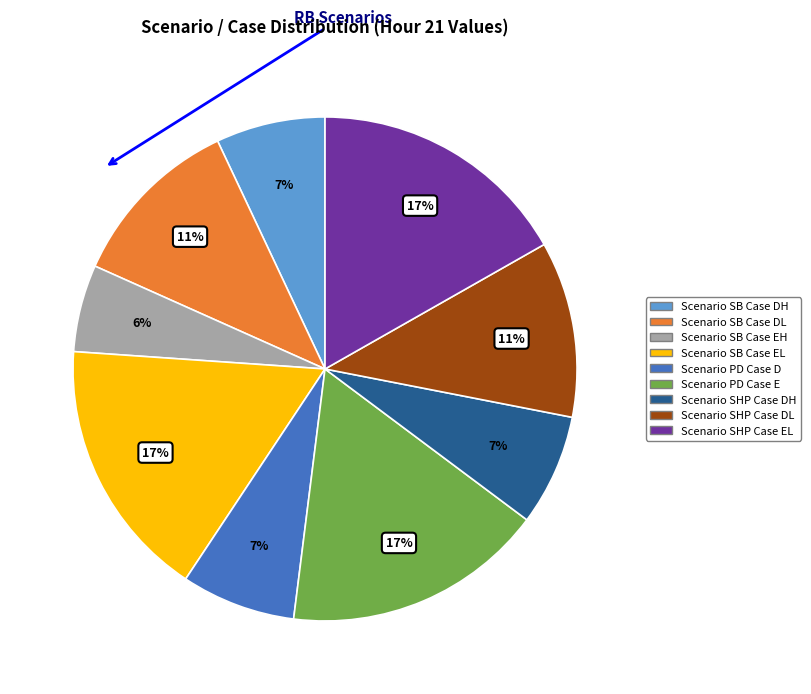

To the nearest percent, what is the average slice percentage?

11%